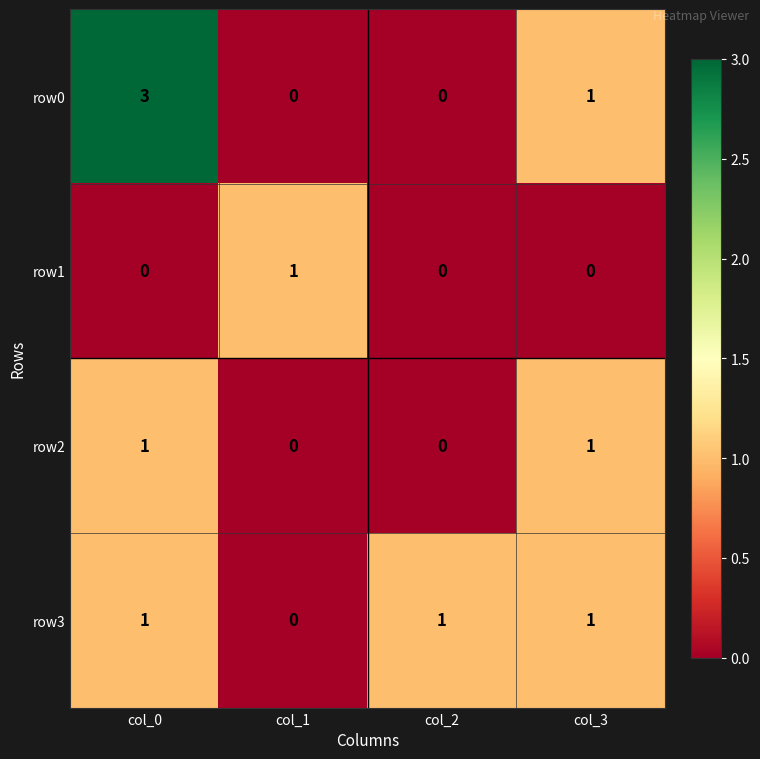

What is the sum of all row0 values?

4